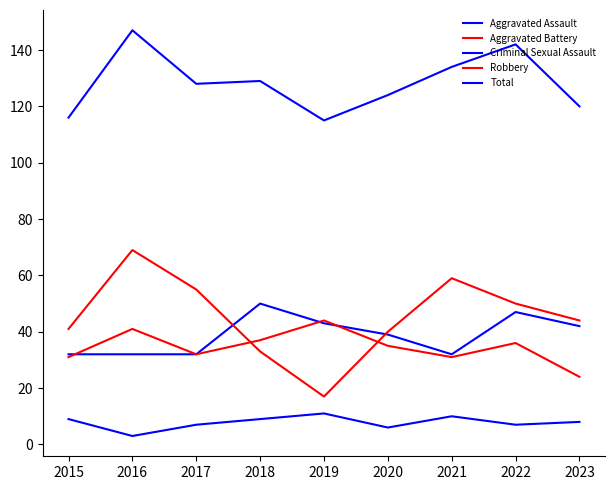

Is this an area chart (filled region under the line)?

No